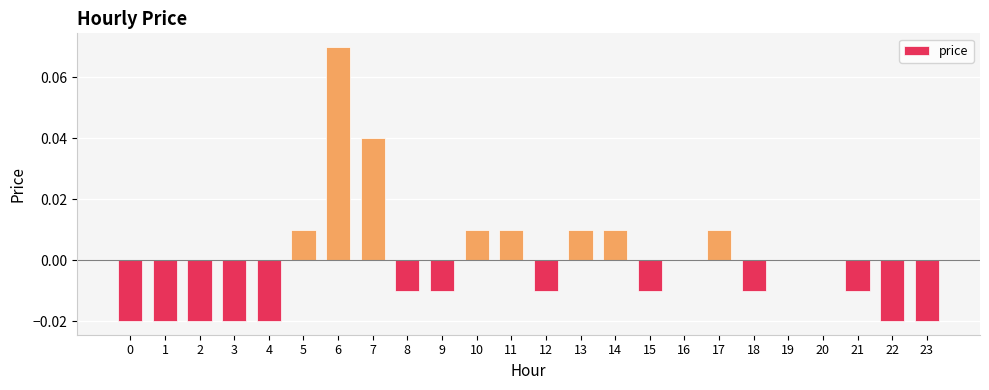

Is it true that the value at 7 is 0.0?

True